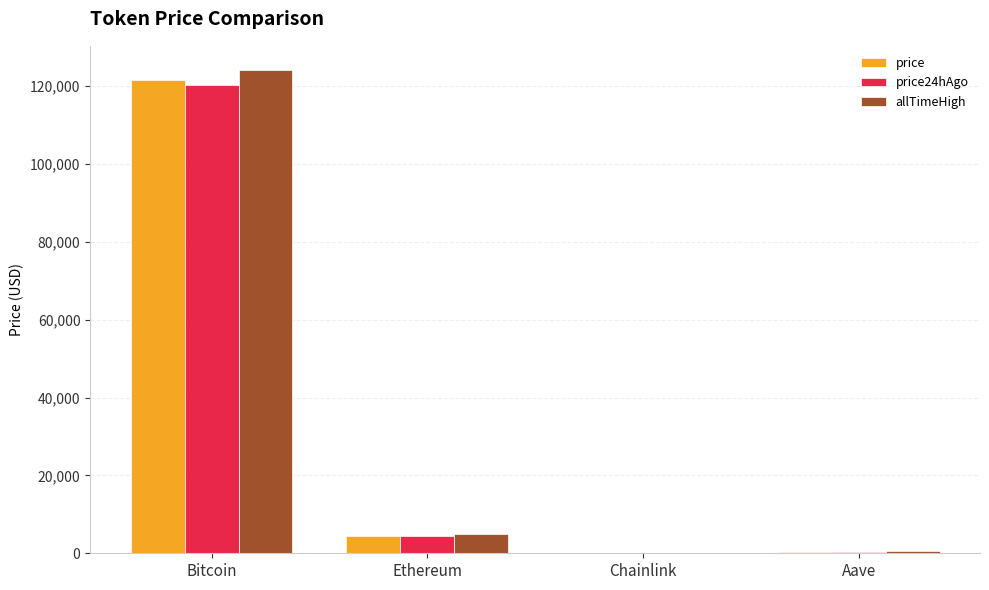

The value of price24hAgo at Bitcoin is 120207.0. True or false?

True